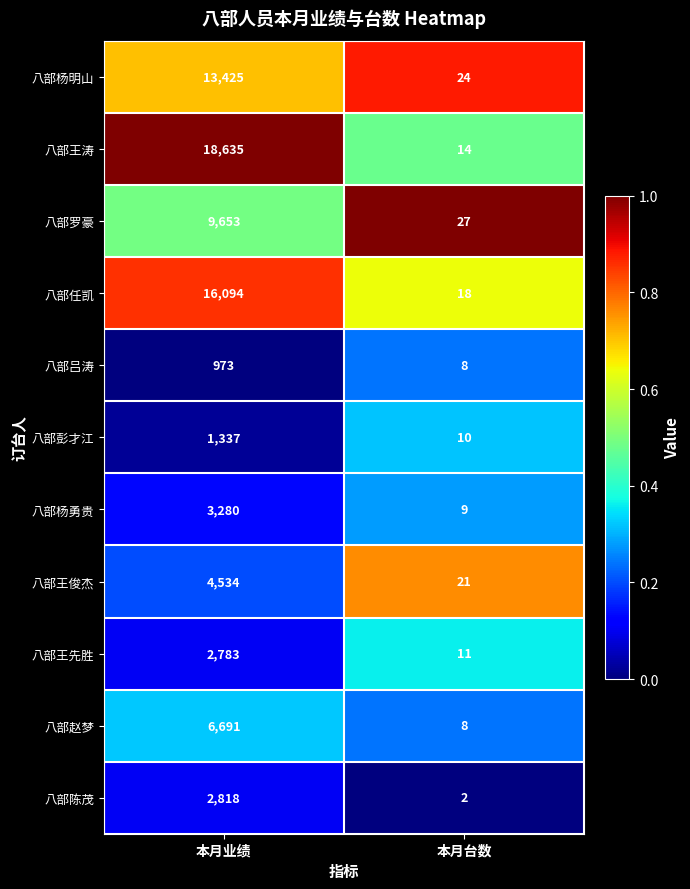

What is the sum of the 八部王俊杰 values at 本月台数 and 本月业绩?

4555